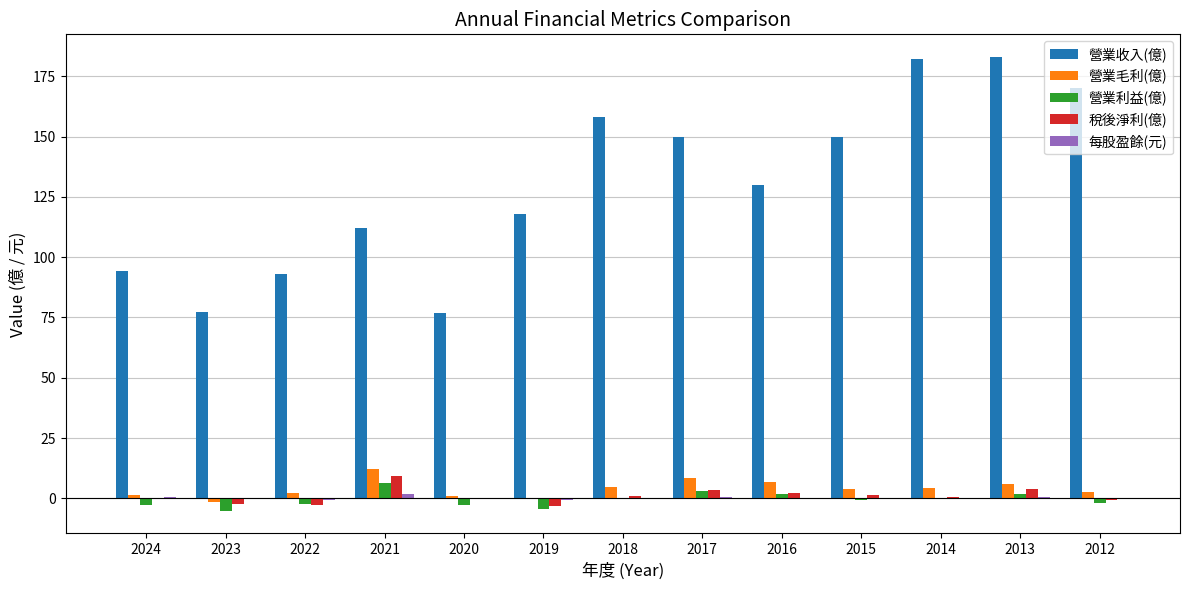

What is the total value across all series at 2021?

141.6